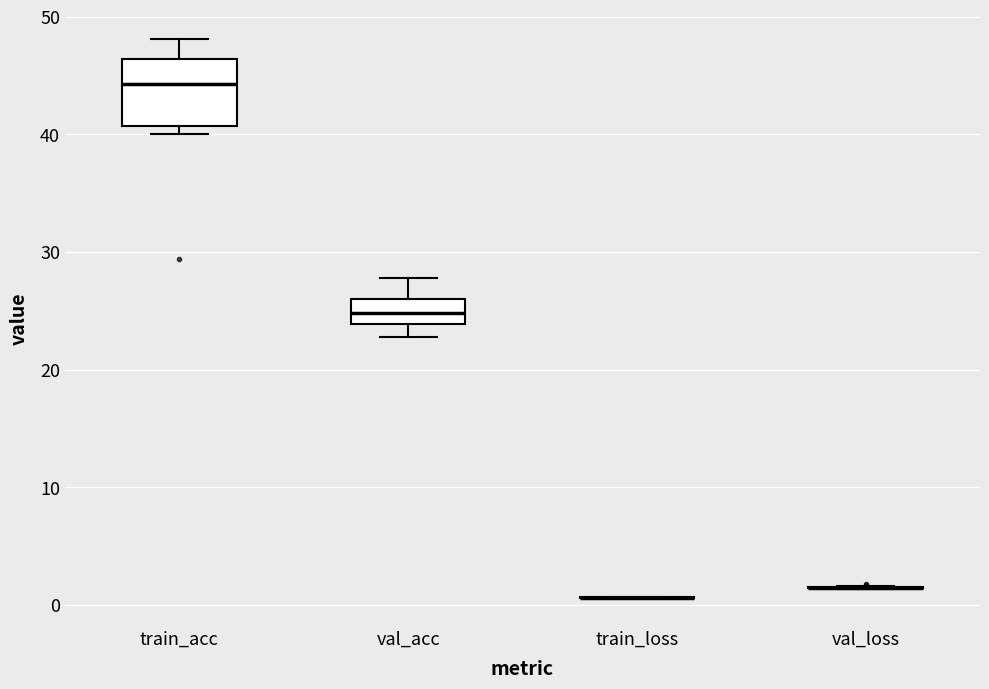

Reading left to right, read every box against the y-axis: the position of its median line, the range the box covers, and the ends of its whiskers. The values are not printed on the chart, so give them approximately, as read against the axis.

train_acc: median 44, box 41 to 46, whiskers 40 to 48
val_acc: median 25, box 24 to 26, whiskers 23 to 28
train_loss: box collapsed to a line at 1, whiskers 1 to 1
val_loss: box collapsed to a line at 1, whiskers 1 to 2